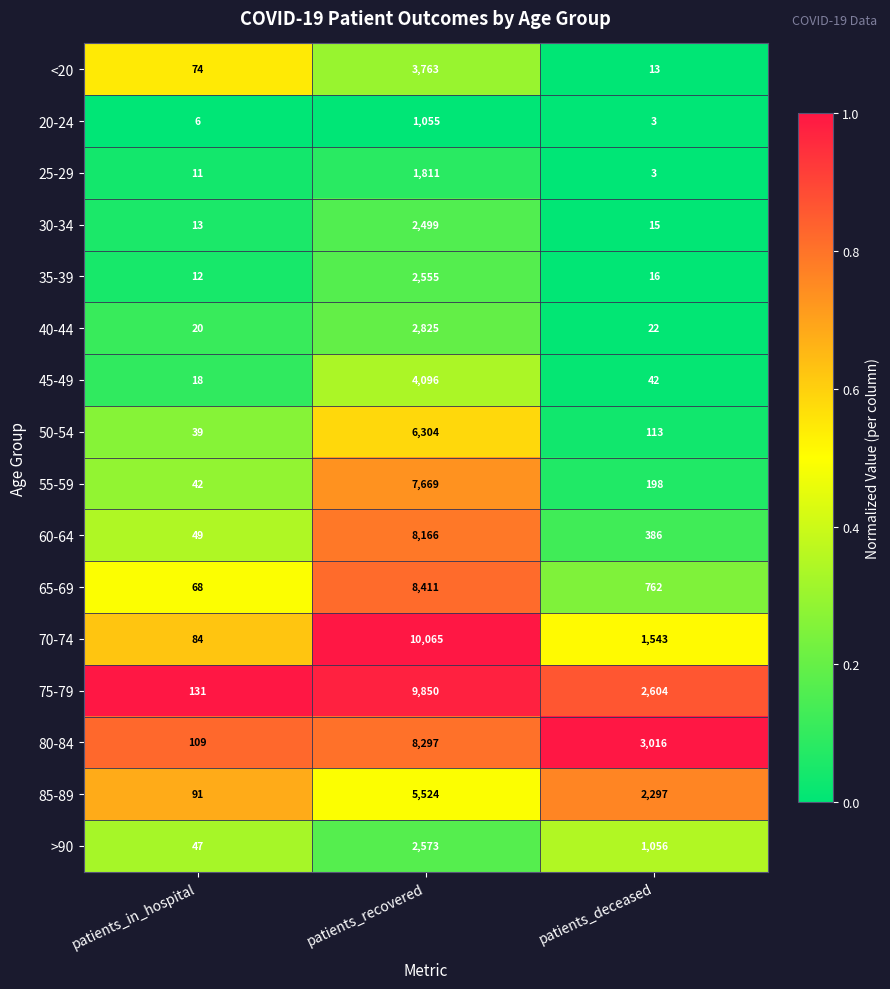

The 70-74 series shows 1543 at patients_deceased. True or false?

True